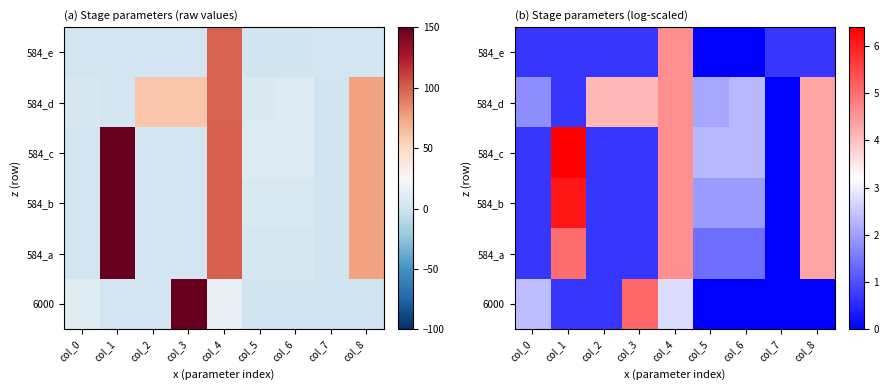

Where does the 584_b series first go above 1?

col_1